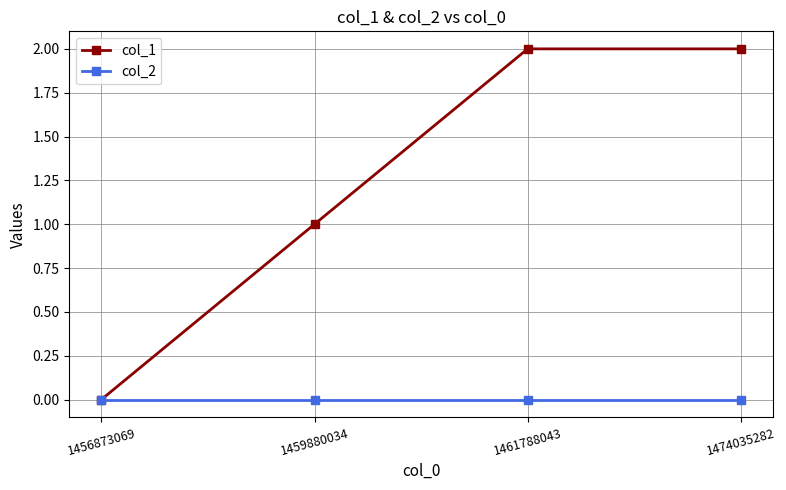

List the series in order of their peak value, highest first.

col_1, col_2